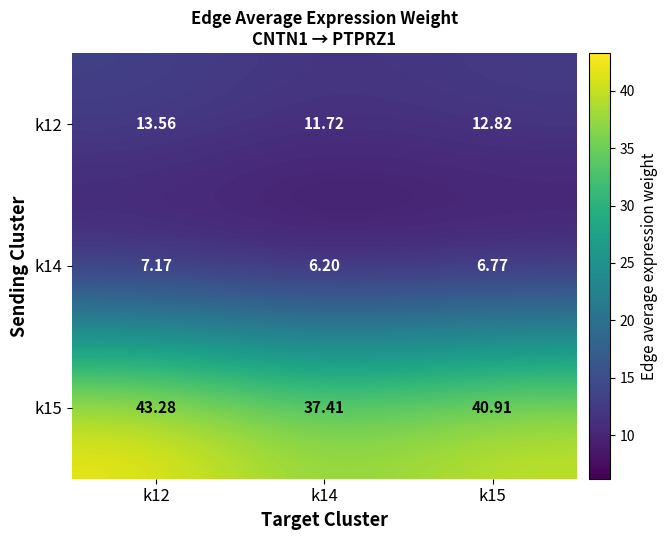

Is the value of k14 at k14 greater than the value of k15 at k15?

No